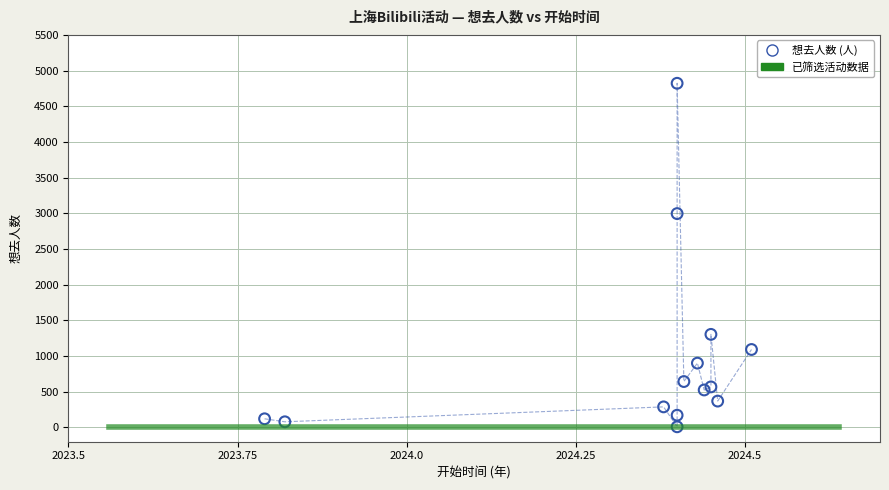

What Y value in the scatter plot is closest to 2415?

2996